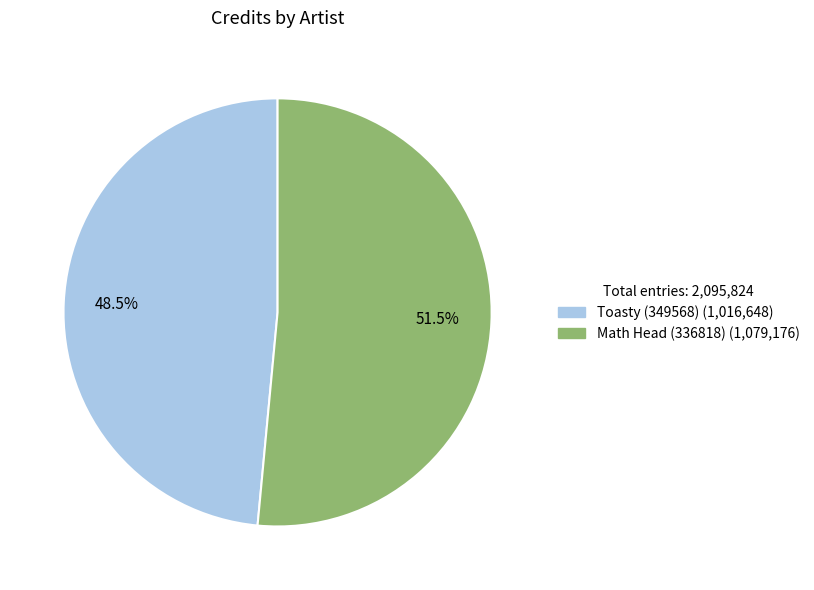

To the nearest percent, what is the difference between the largest and smallest slice percentages?

3%